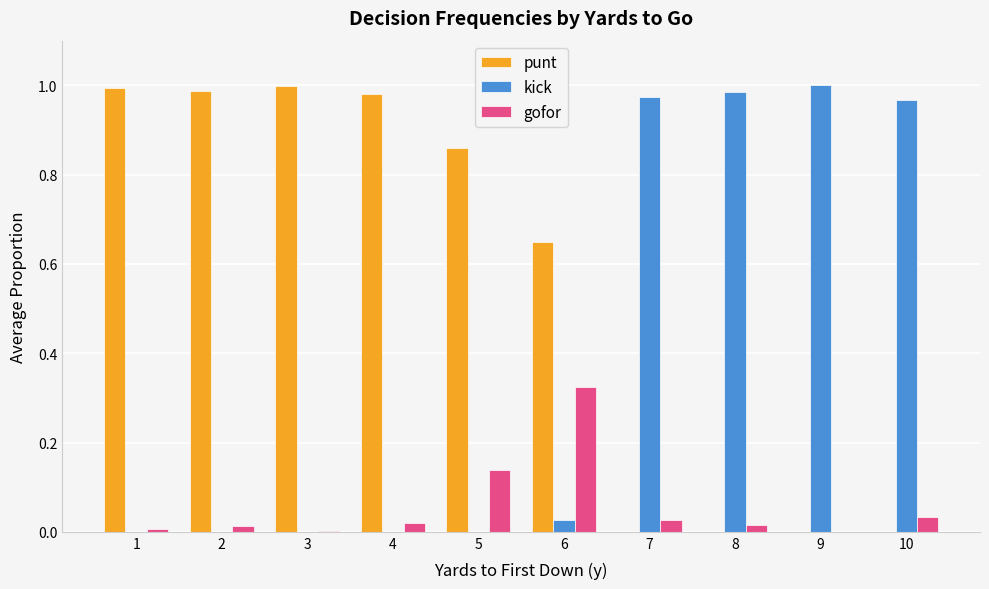

What are all the series names shown in the legend?

punt, kick, gofor